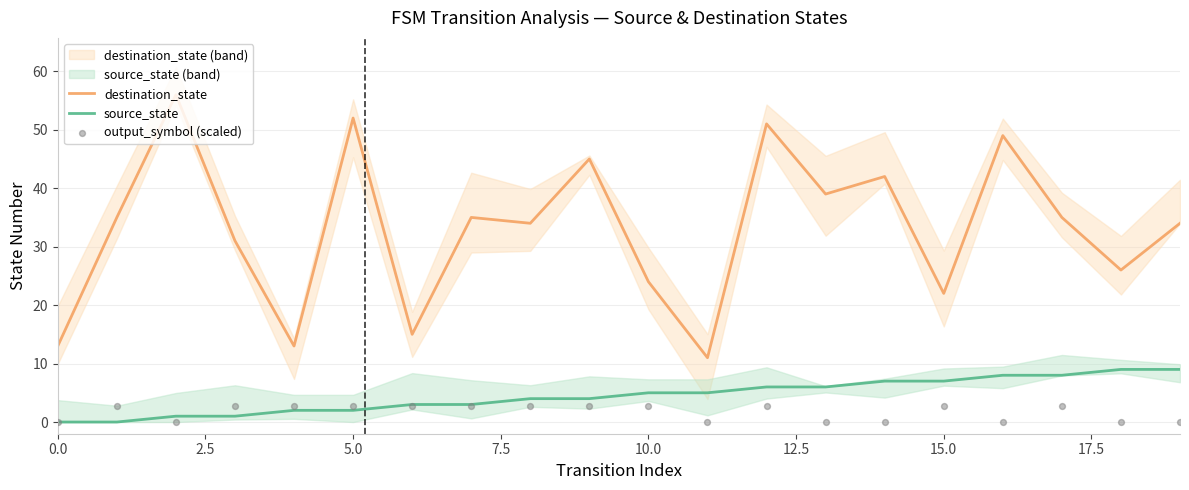

Which series reaches the maximum Y coordinate?

destination_state